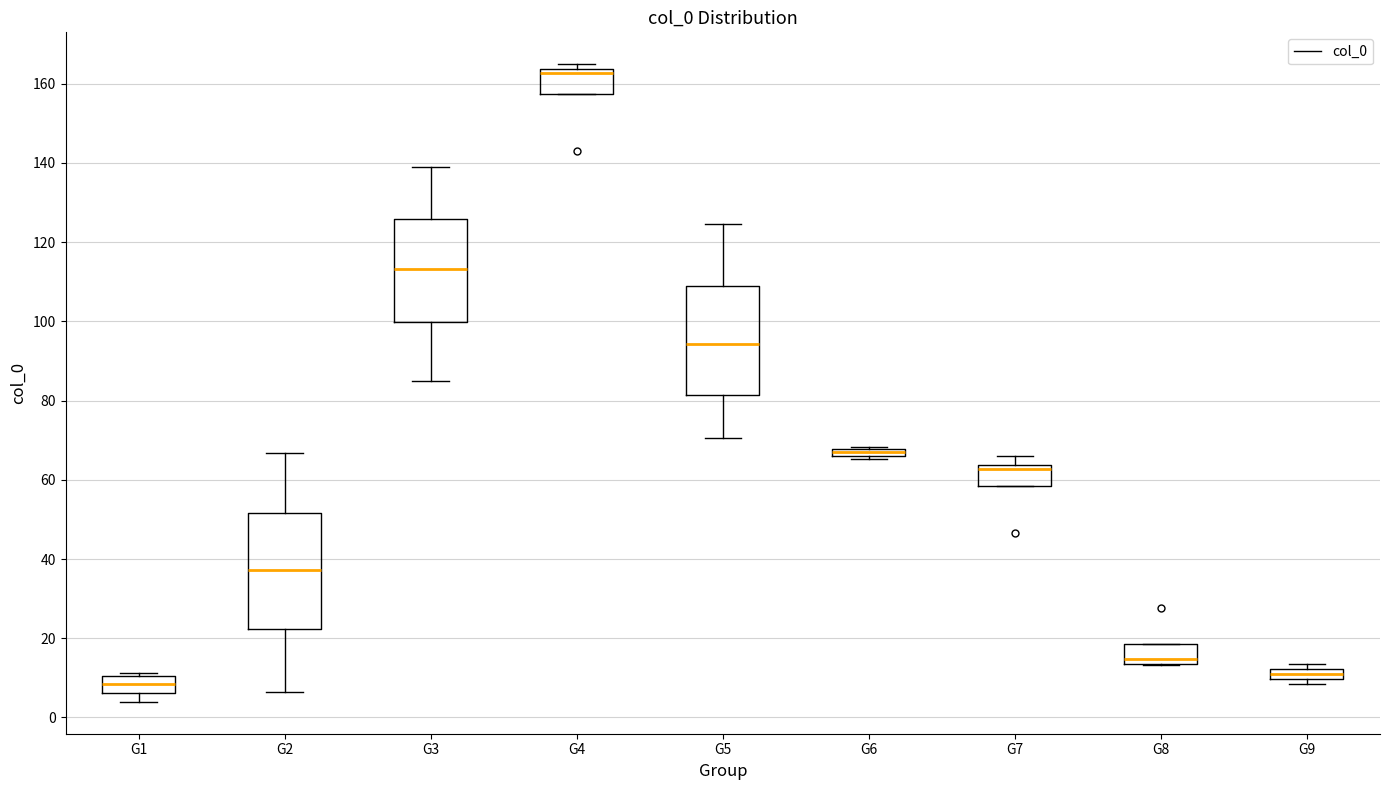

Where does the median line of the box for G4 sit on the y-axis? The values are not printed on the chart, so give them approximately, as read against the axis.

162